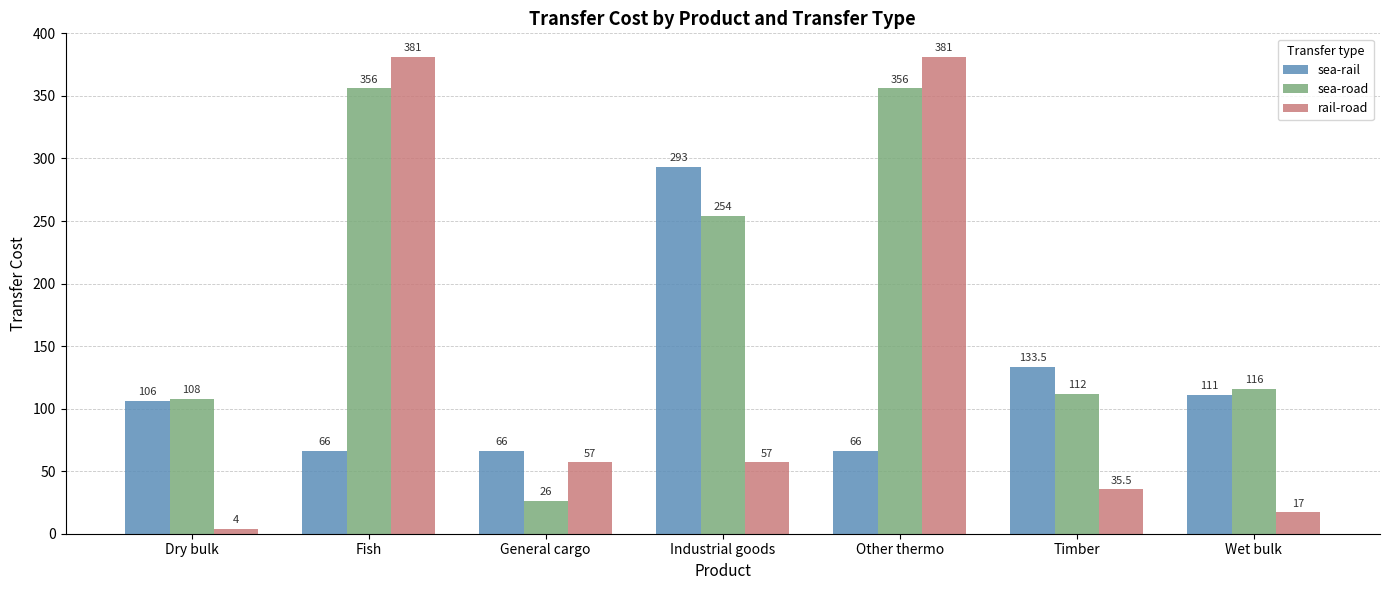

Reading left to right, extract all data points from this chart.

sea-rail: 106.0	66.0	66.0	293.0	66.0	133.5	111.0
sea-road: 108.0	356.0	26.0	254.0	356.0	112.0	116.0
rail-road: 4.0	381.0	57.0	57.0	381.0	35.5	17.0